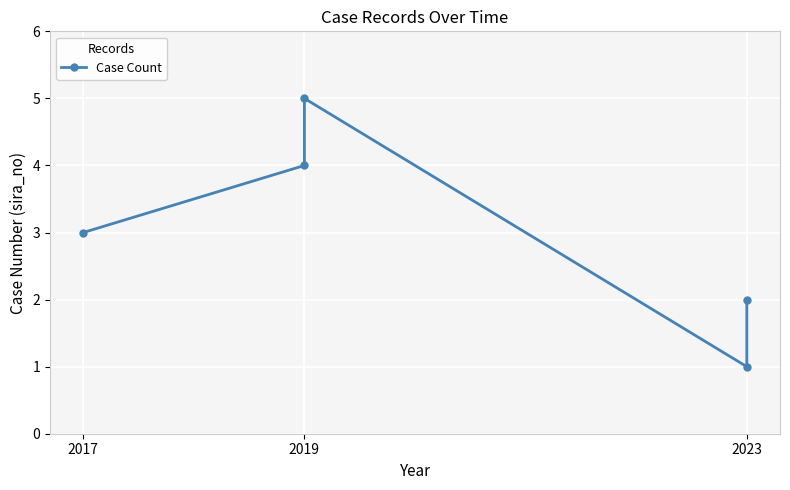

Read the value at 2017.

3